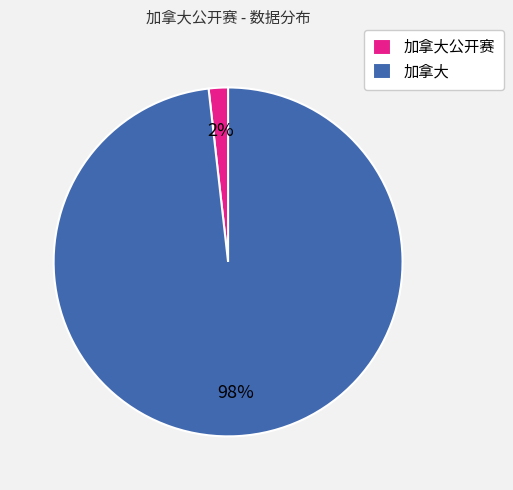

The 加拿大 slice represents 98% of the pie. True or false?

True